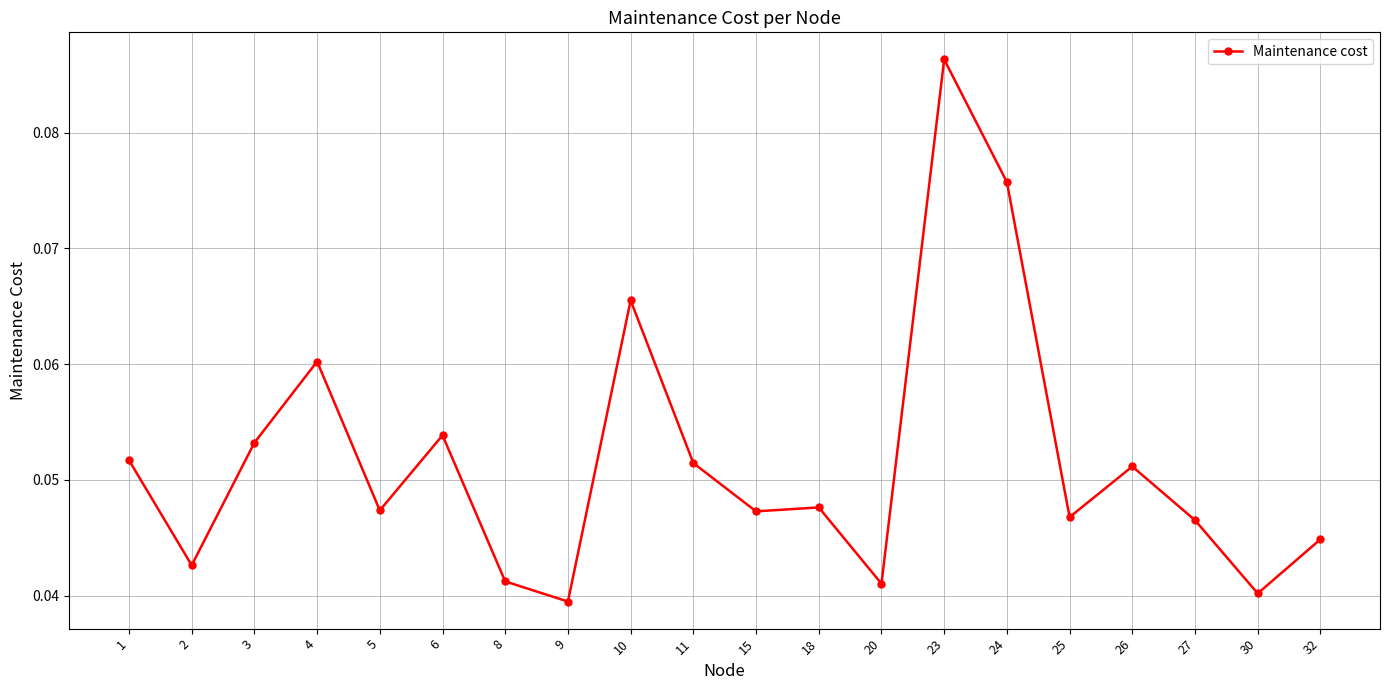

Is it true that the value at 27 is 0.1?

False